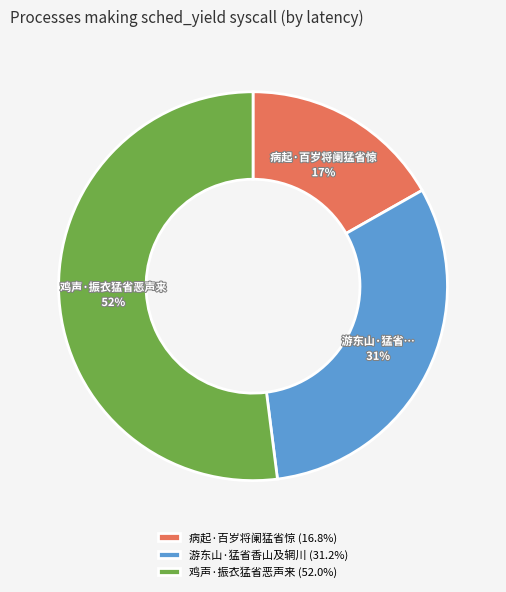

Rank the categories by value from highest to lowest.

鸡声·振衣猛省恶声来, 游东山·猛省香山及辋川, 病起·百岁将阑猛省惊